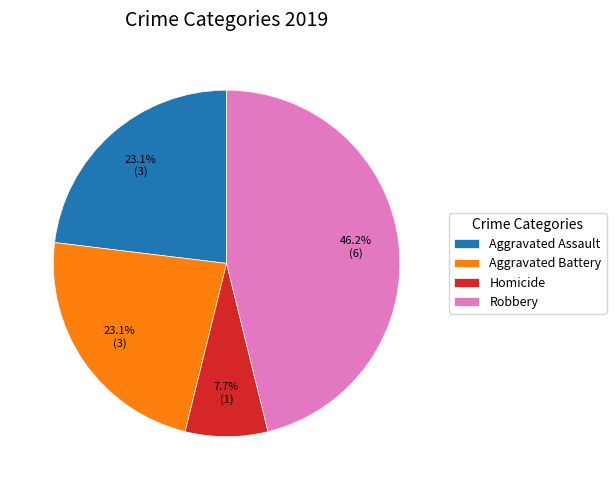

What percentage is the Aggravated Assault slice, to the nearest percent?

23%